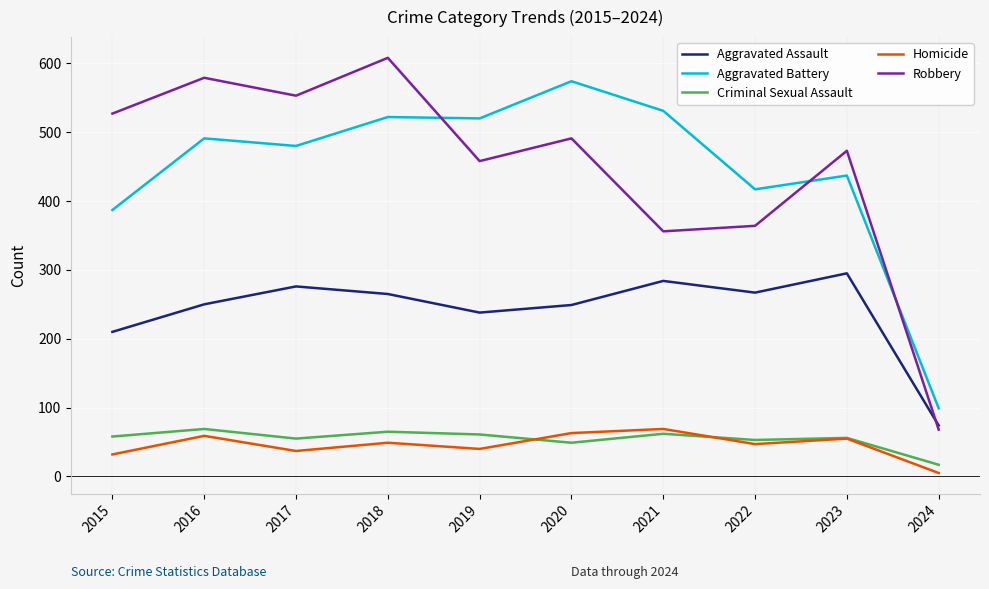

What is the difference between the maximum and second lowest values in the Homicide series?

37